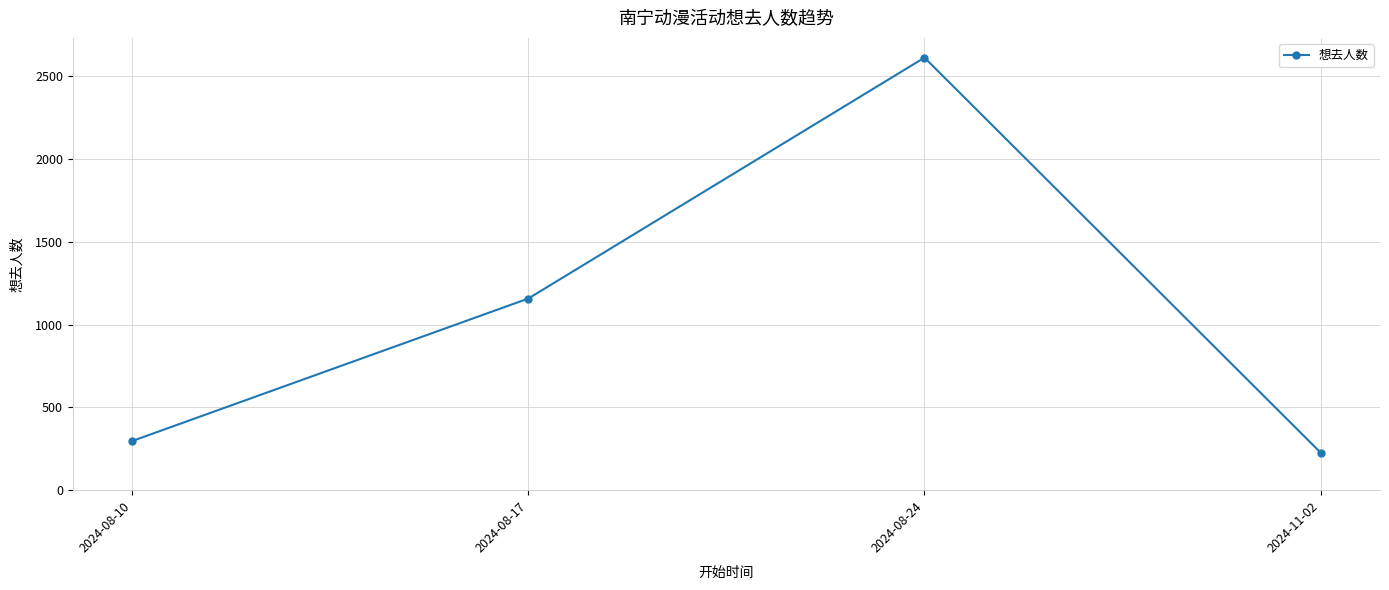

Is it true that the value at 2024-08-17 is 1157?

True